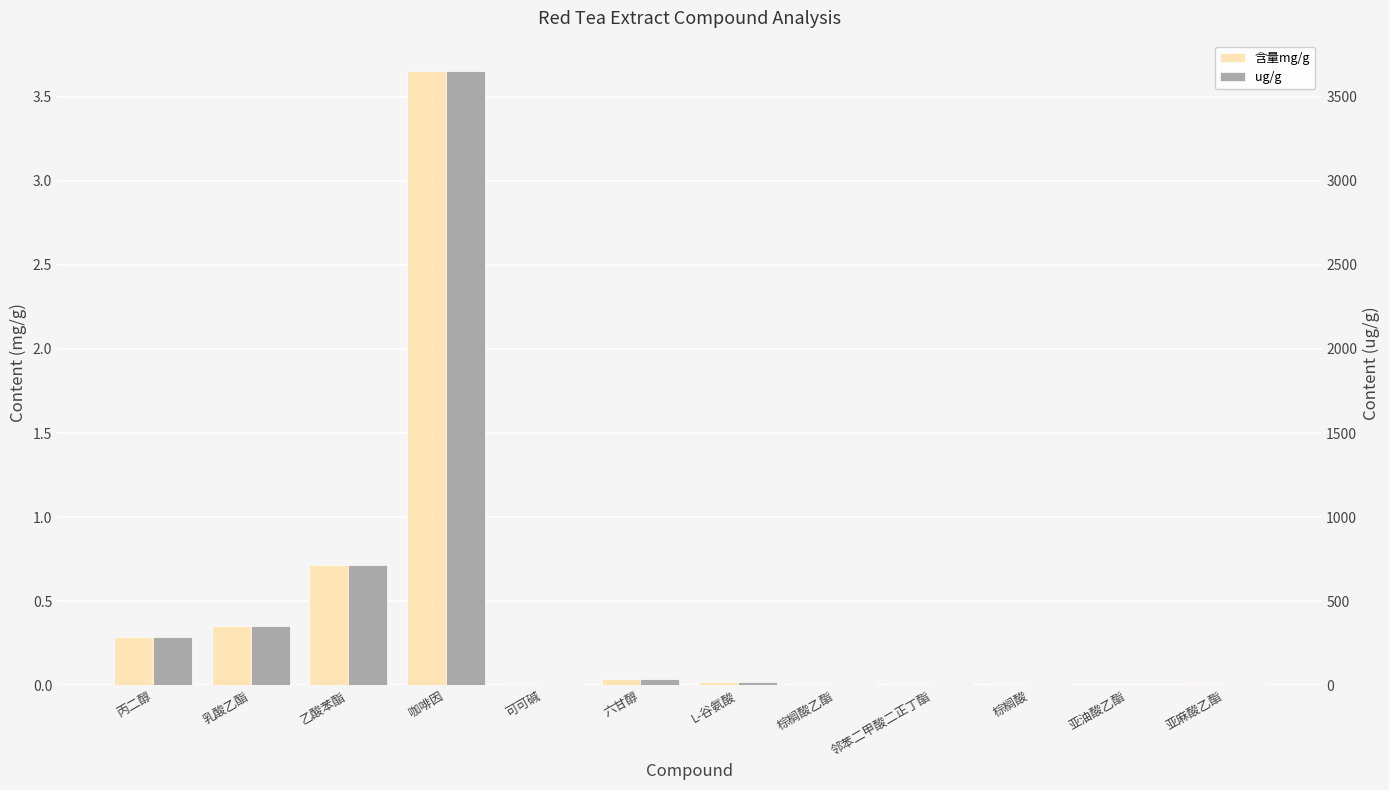

How many values in the ug/g series are below 20?

6